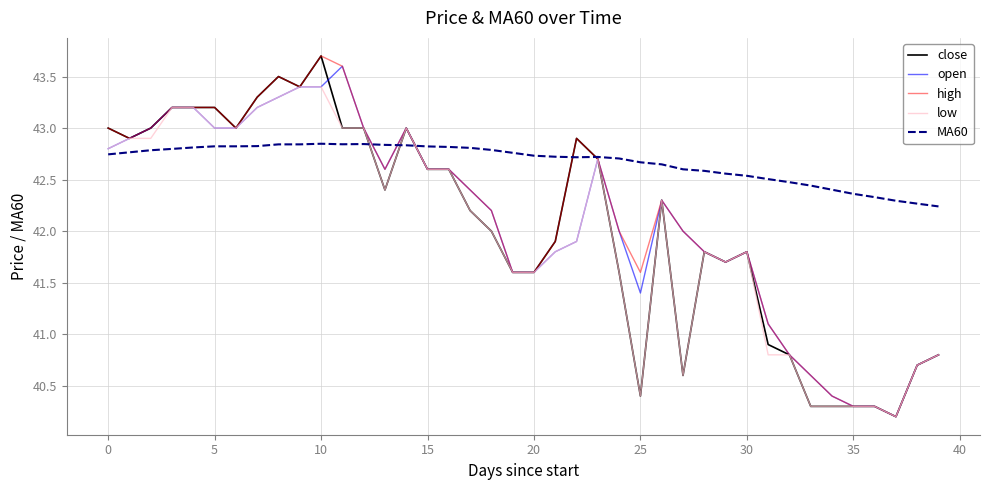

True or false: high has more than 0 interior local peaks.

True